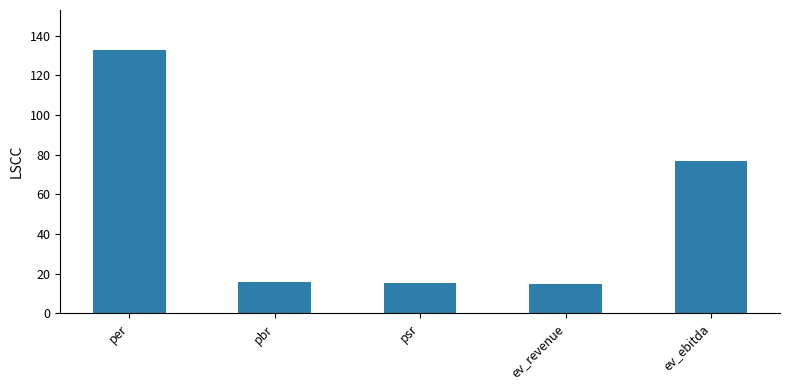

What is the minimum value shown in the chart?

14.9